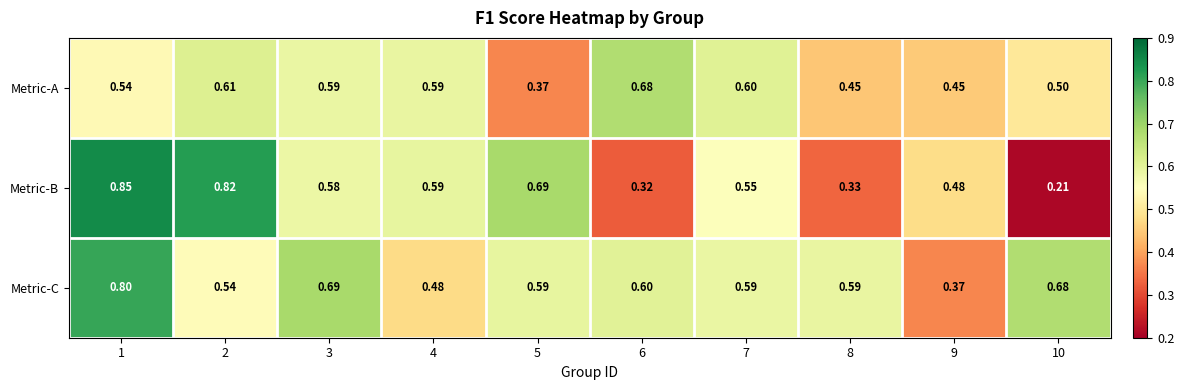

Which series changed the most between 1 and 5?

Metric-C